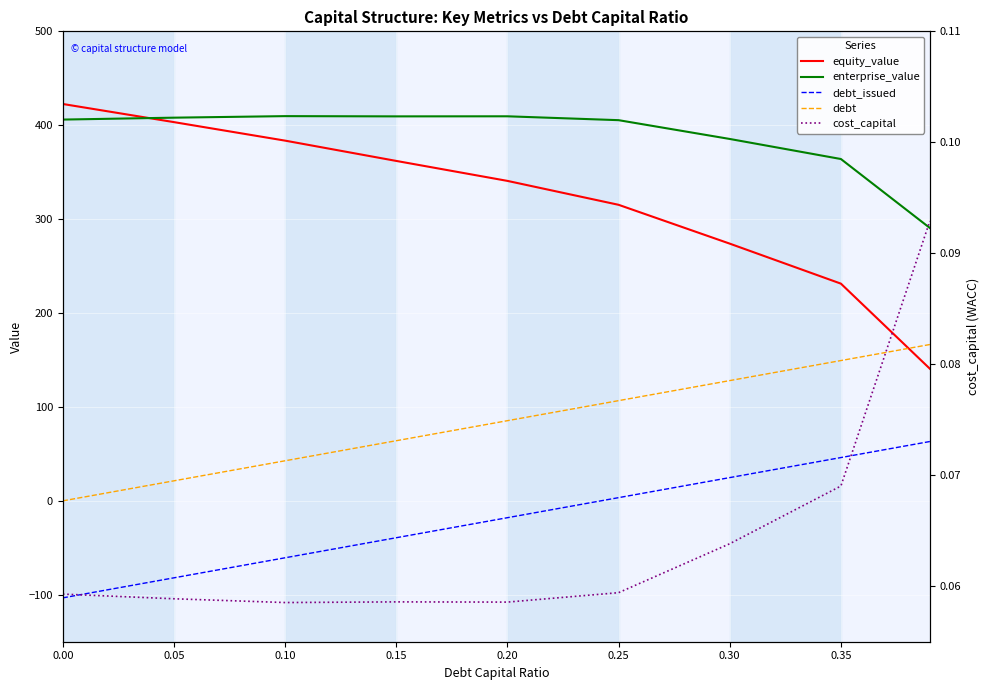

True or false: equity_value and enterprise_value cross at least once.

True